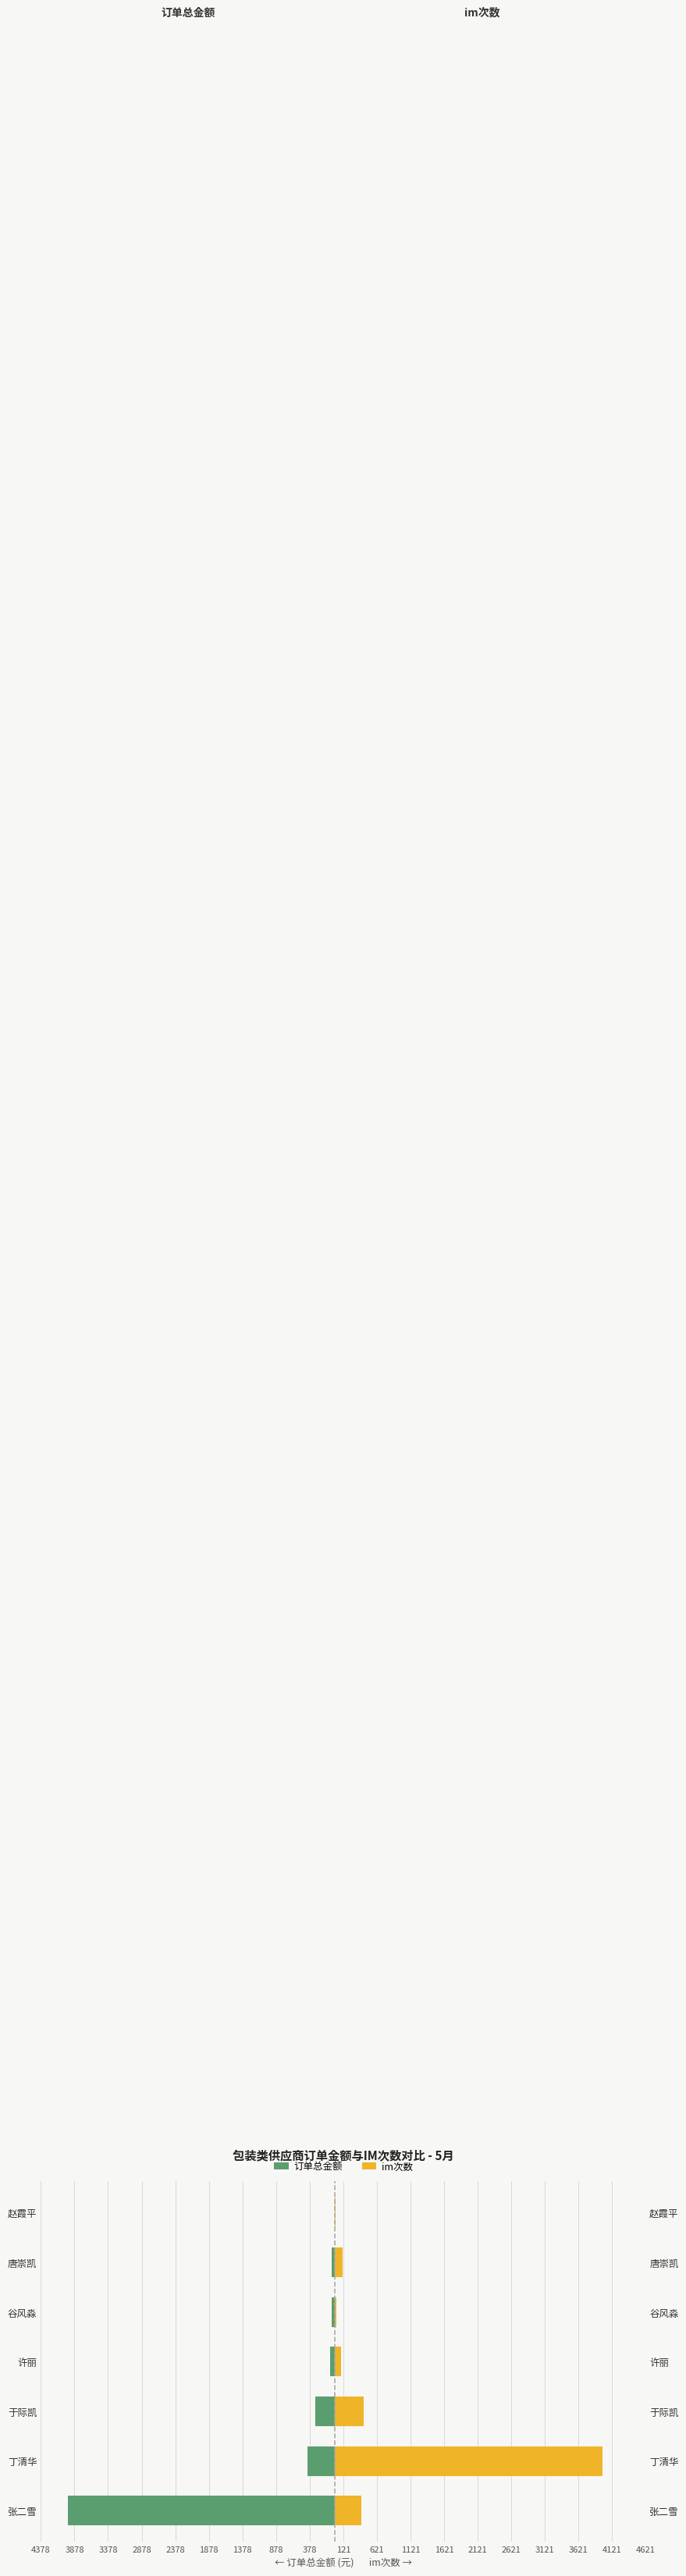

What is the maximum value shown in the chart?

3980.0